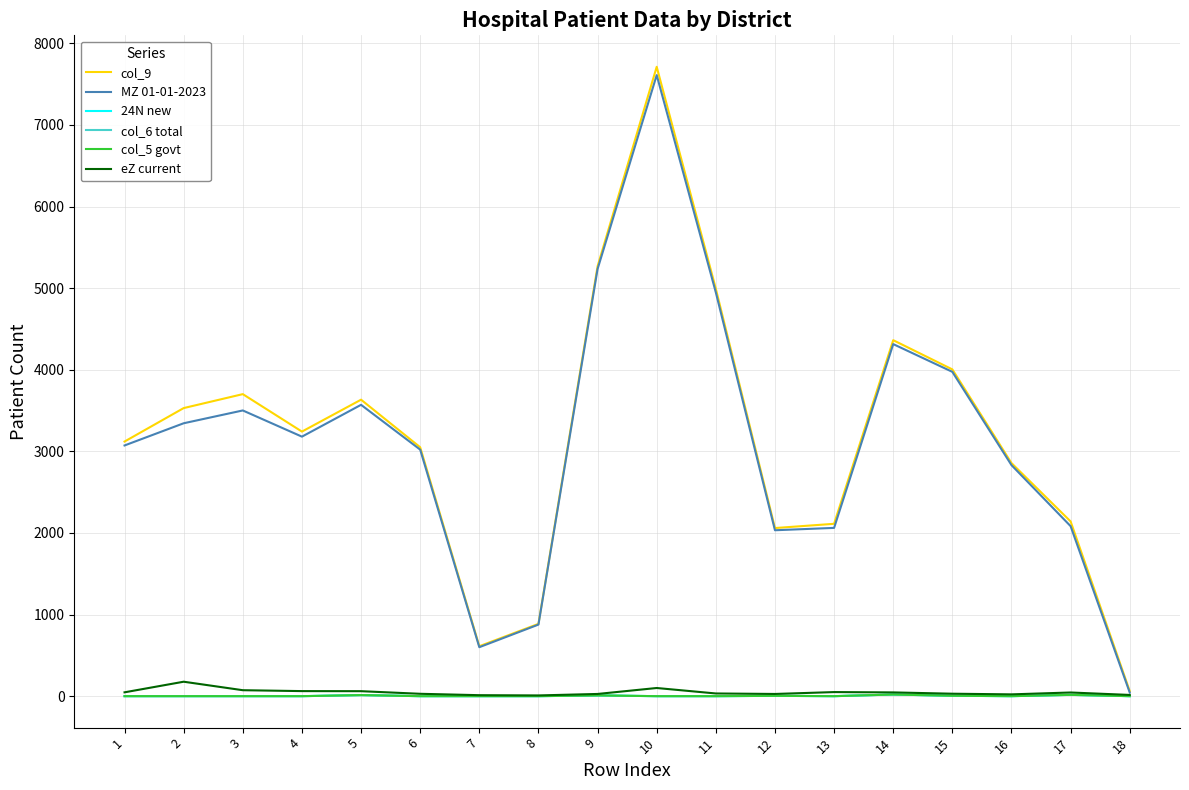

The MZ 01-01-2023 series shows 600 at 7. True or false?

True